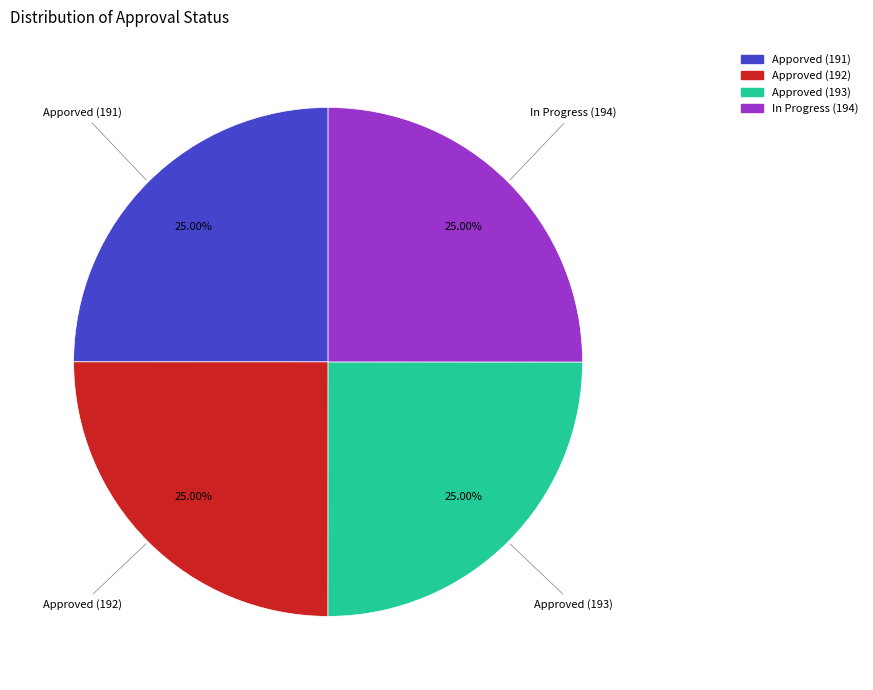

Does Apporved (191) account for over 50% of the chart?

No